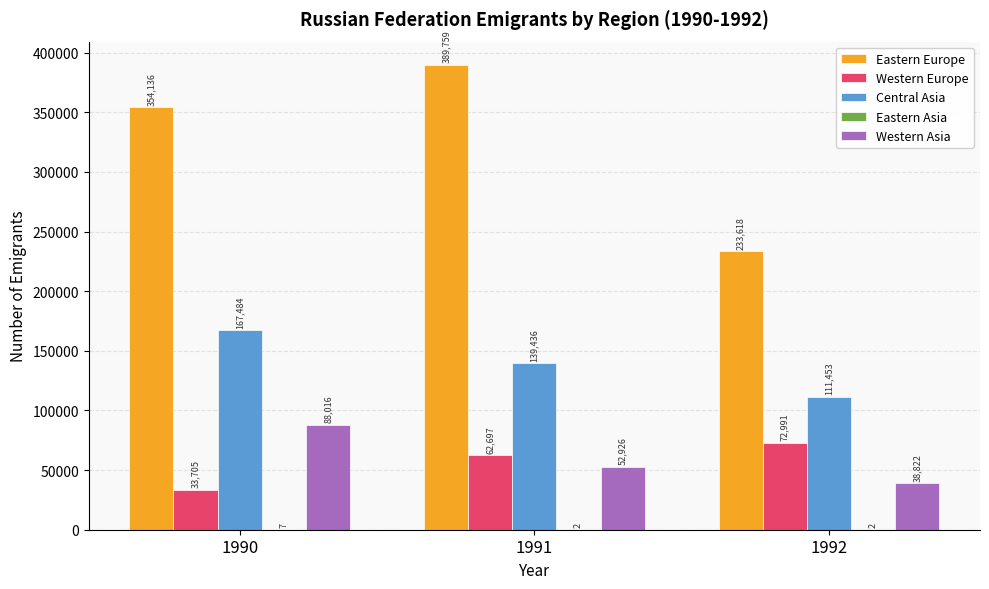

The Western Europe series shows 72991 at 1992. True or false?

True